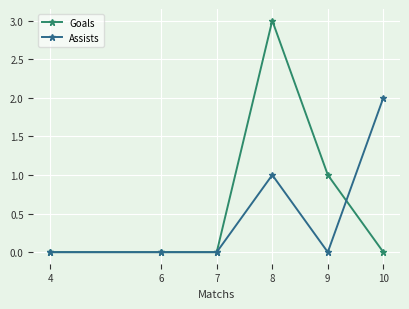

Is the value of Goals at 8 greater than the value of Assists at 10?

Yes